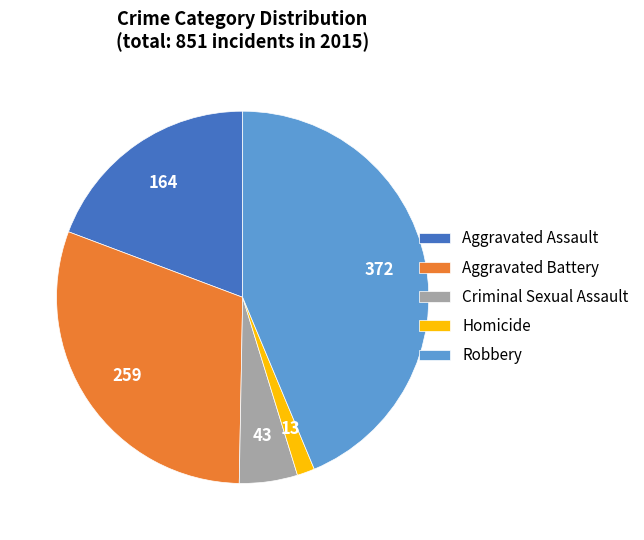

How many slices are in this pie chart?

5